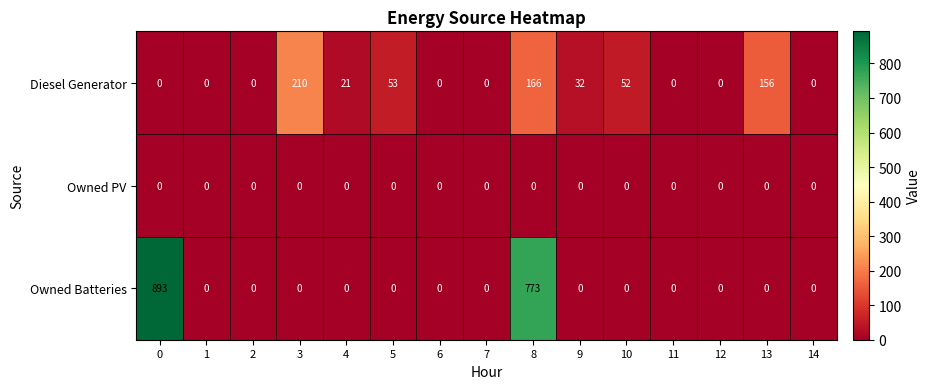

At how many categories does at least one series exceed 557?

2